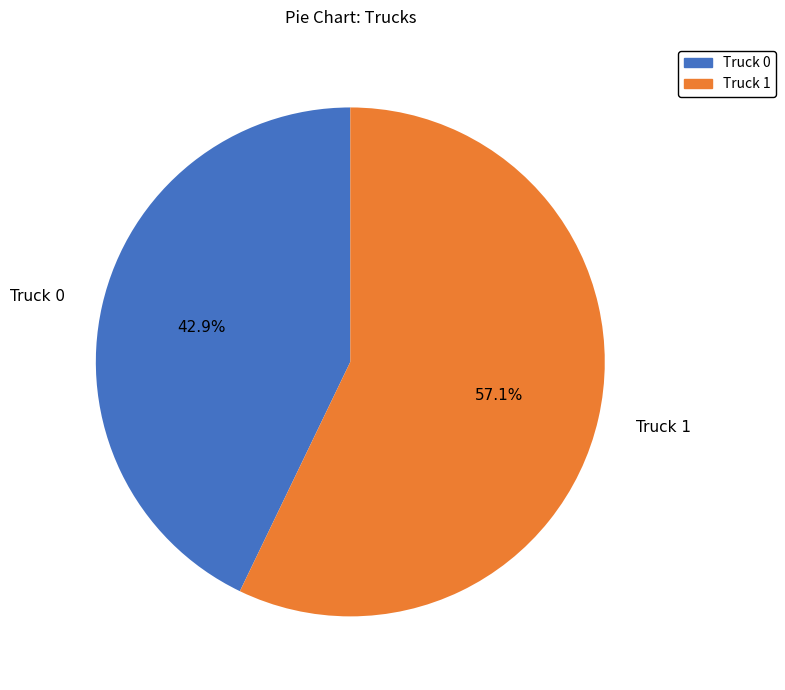

Which has a higher value, Truck 1 or Truck 0?

Truck 1